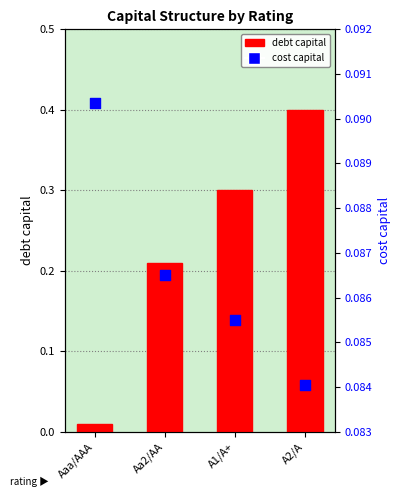

At which category is the sum across all series the highest?

A2/A